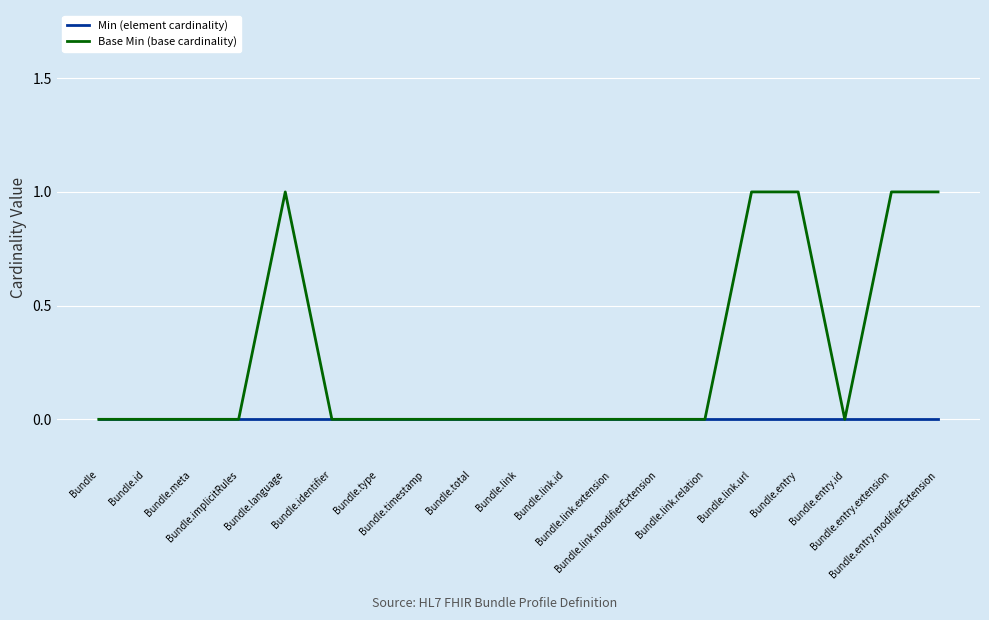

Which series has the largest total across all categories?

Base Min (base cardinality)